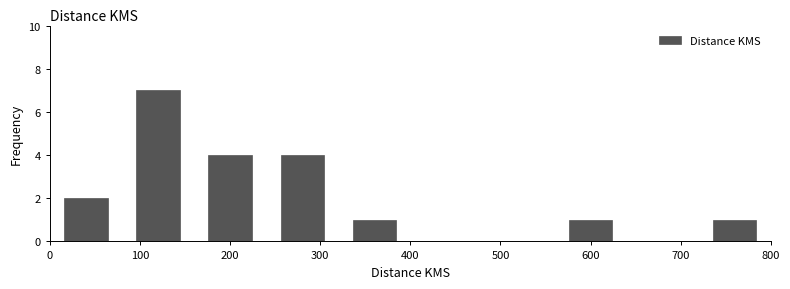

What is the height of the bar covering 160 to 240 on the x-axis? The values are not printed on the chart, so give them approximately, as read against the axis.

4